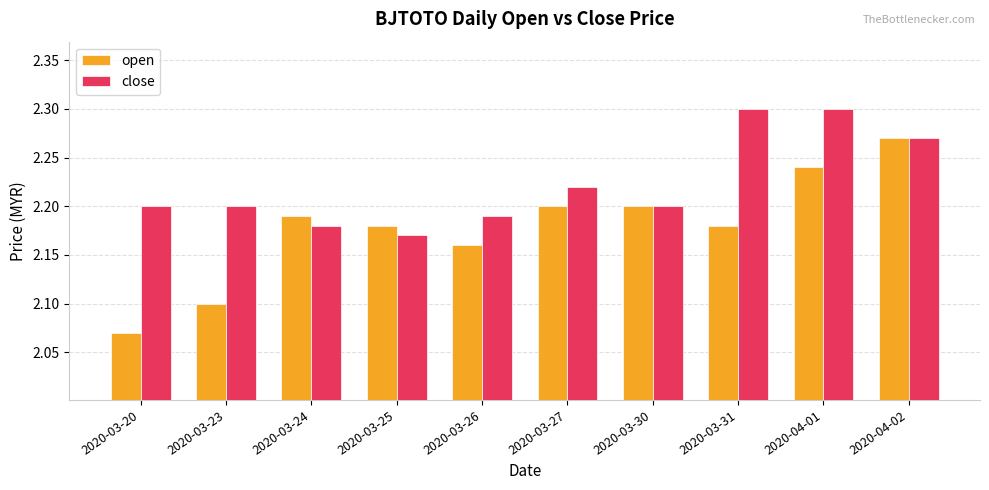

What is the difference between the second highest and minimum values in the open series?

0.2